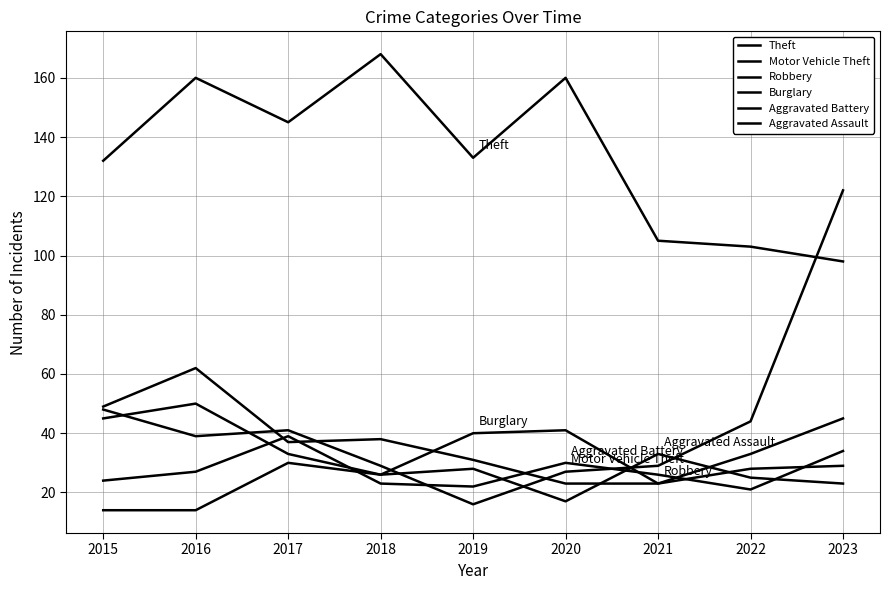

Which series has the widest spread of values?

Motor Vehicle Theft